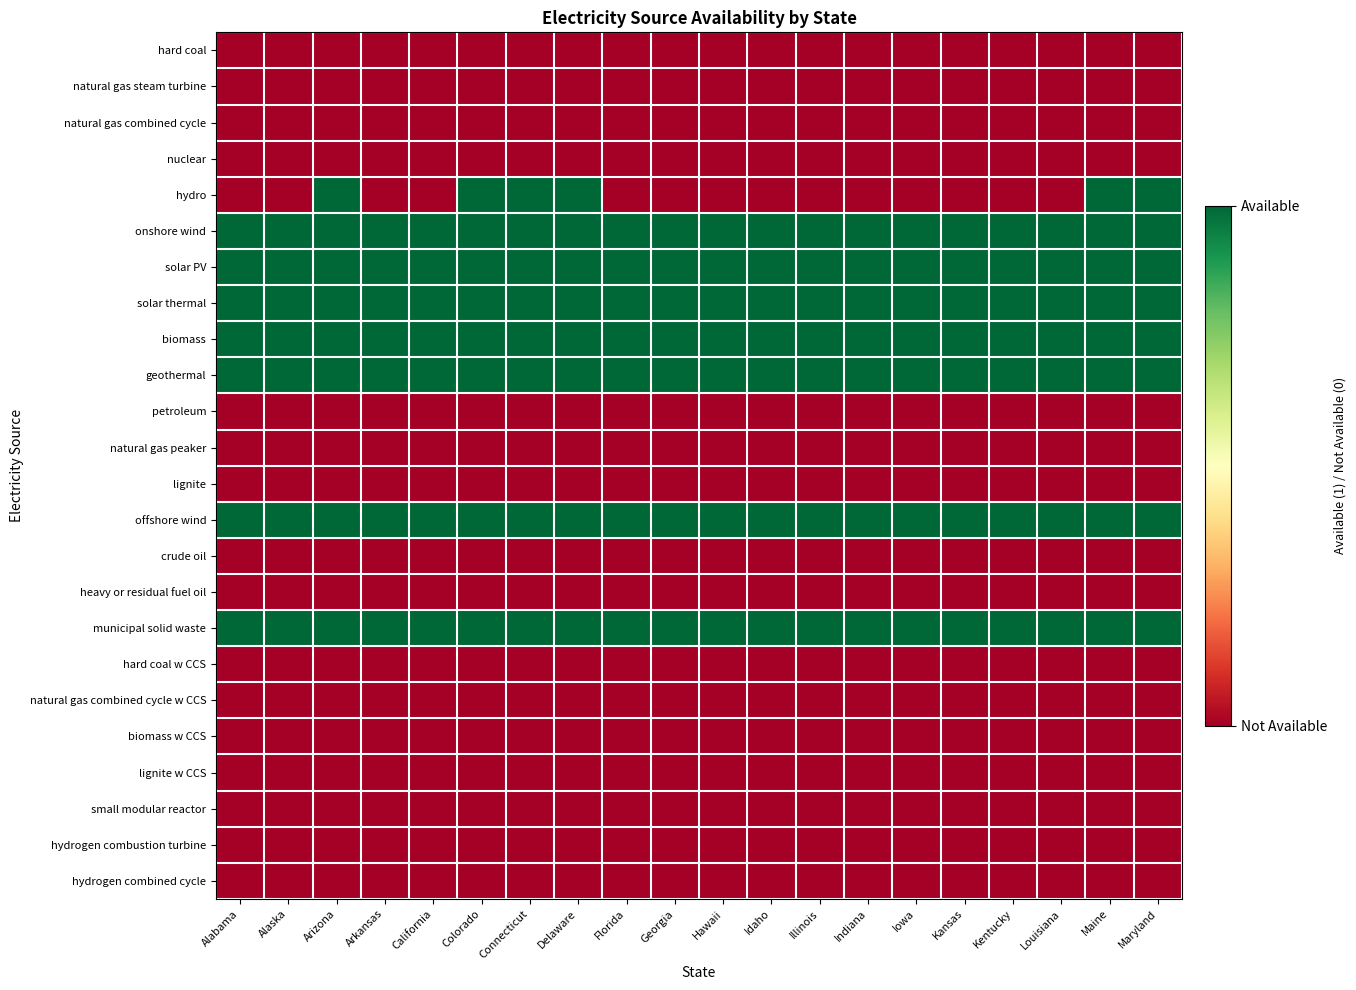

Count the number of data series in this chart.

24